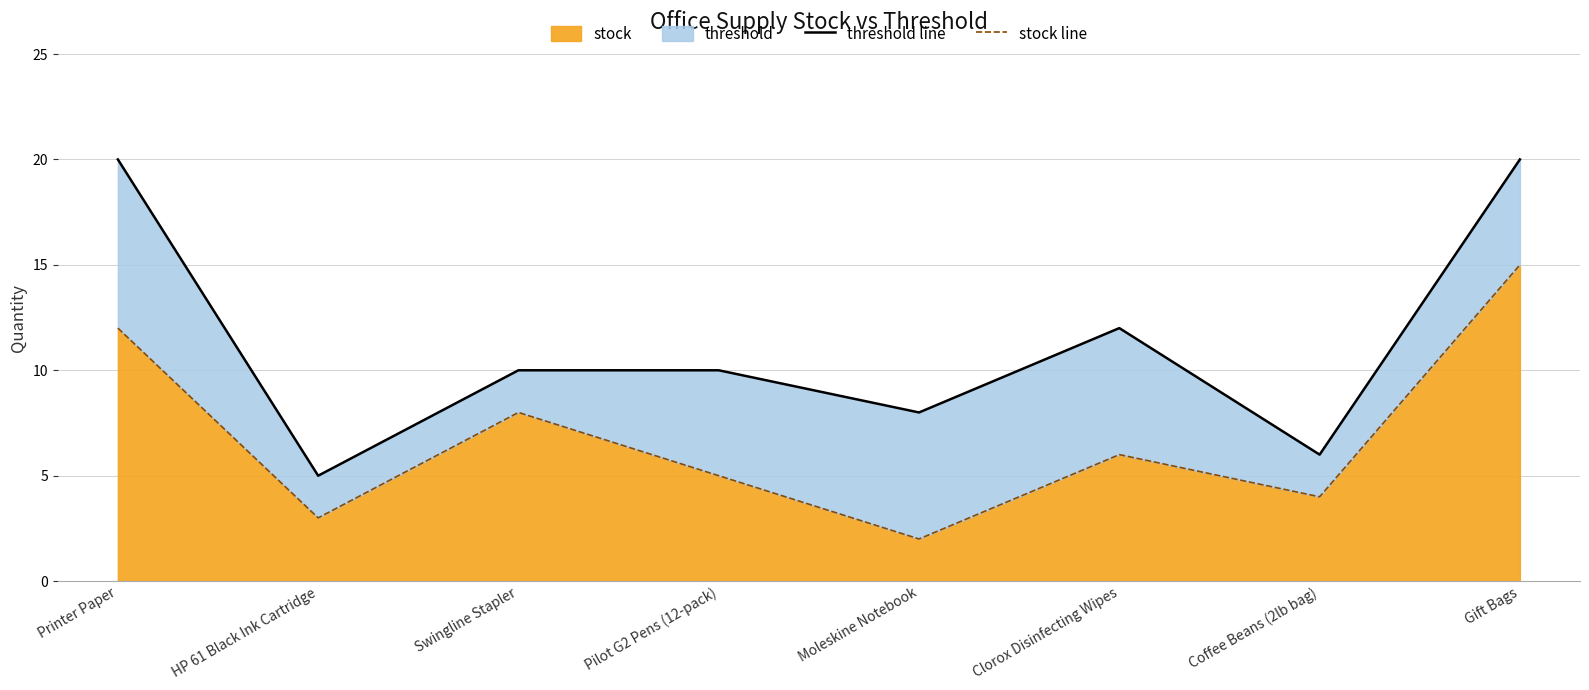

What is the value of the stock line point at the 4th from the left?

5